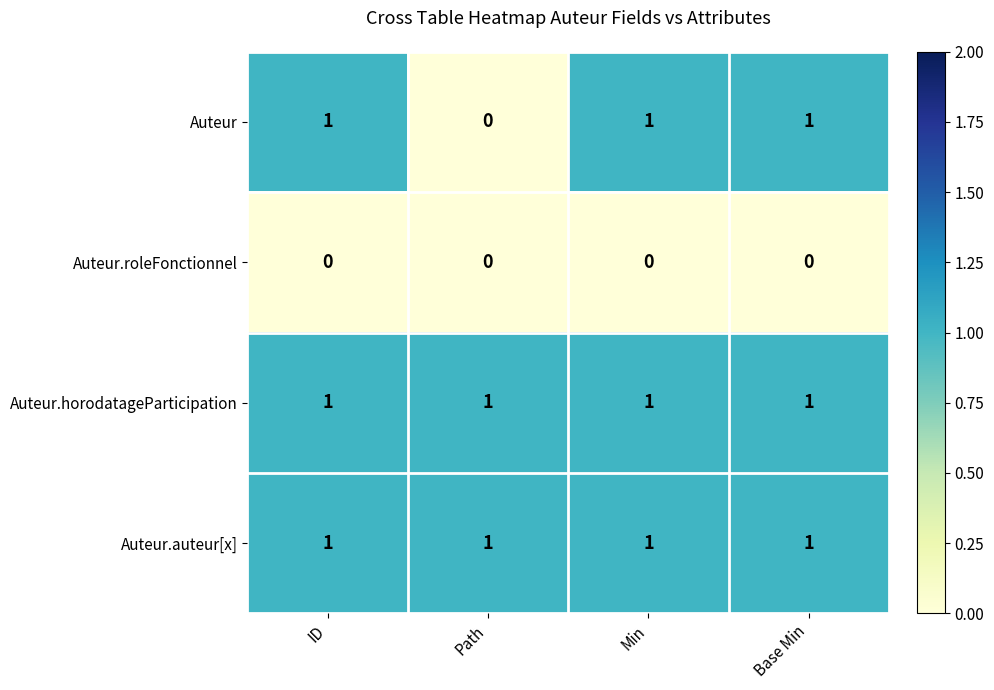

Which series has the largest range (max minus min)?

Auteur